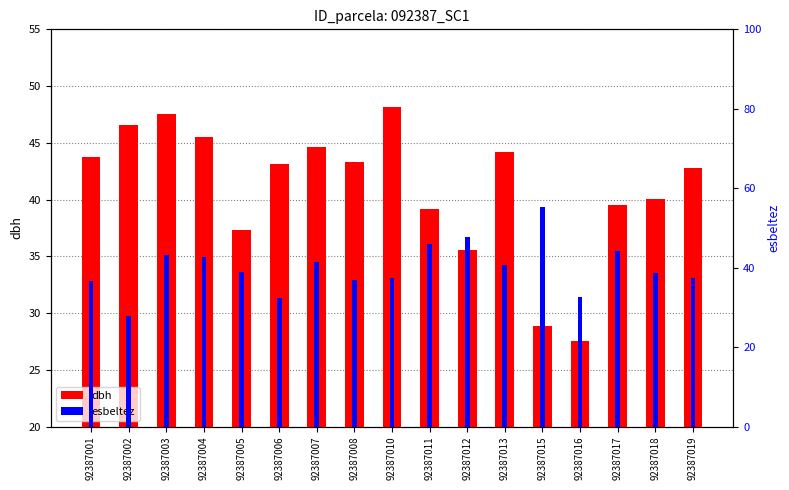

Where is esbeltez nearest to the value 41?

92387013